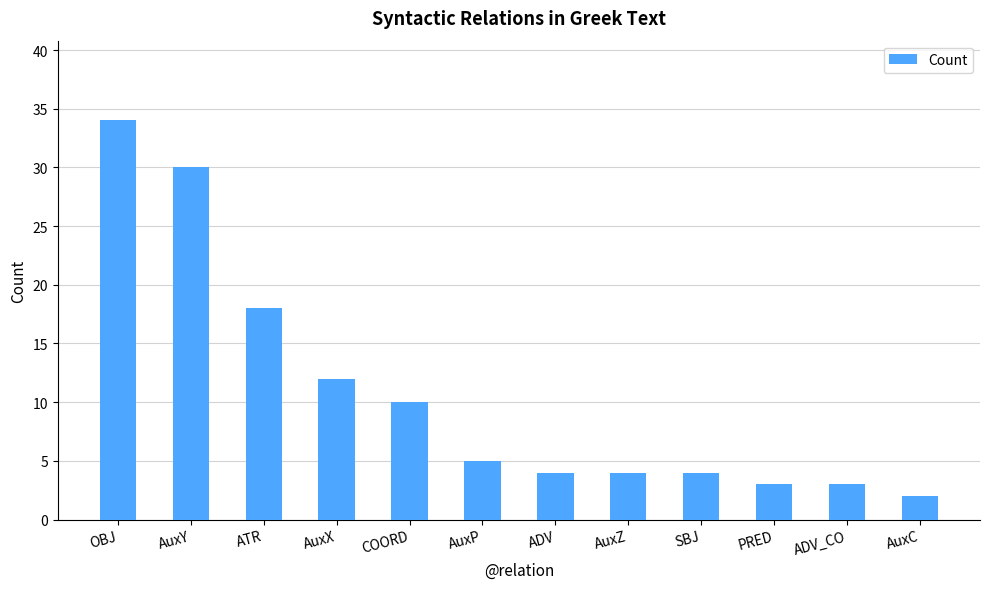

At which category does the chart reach its minimum across all series?

AuxC